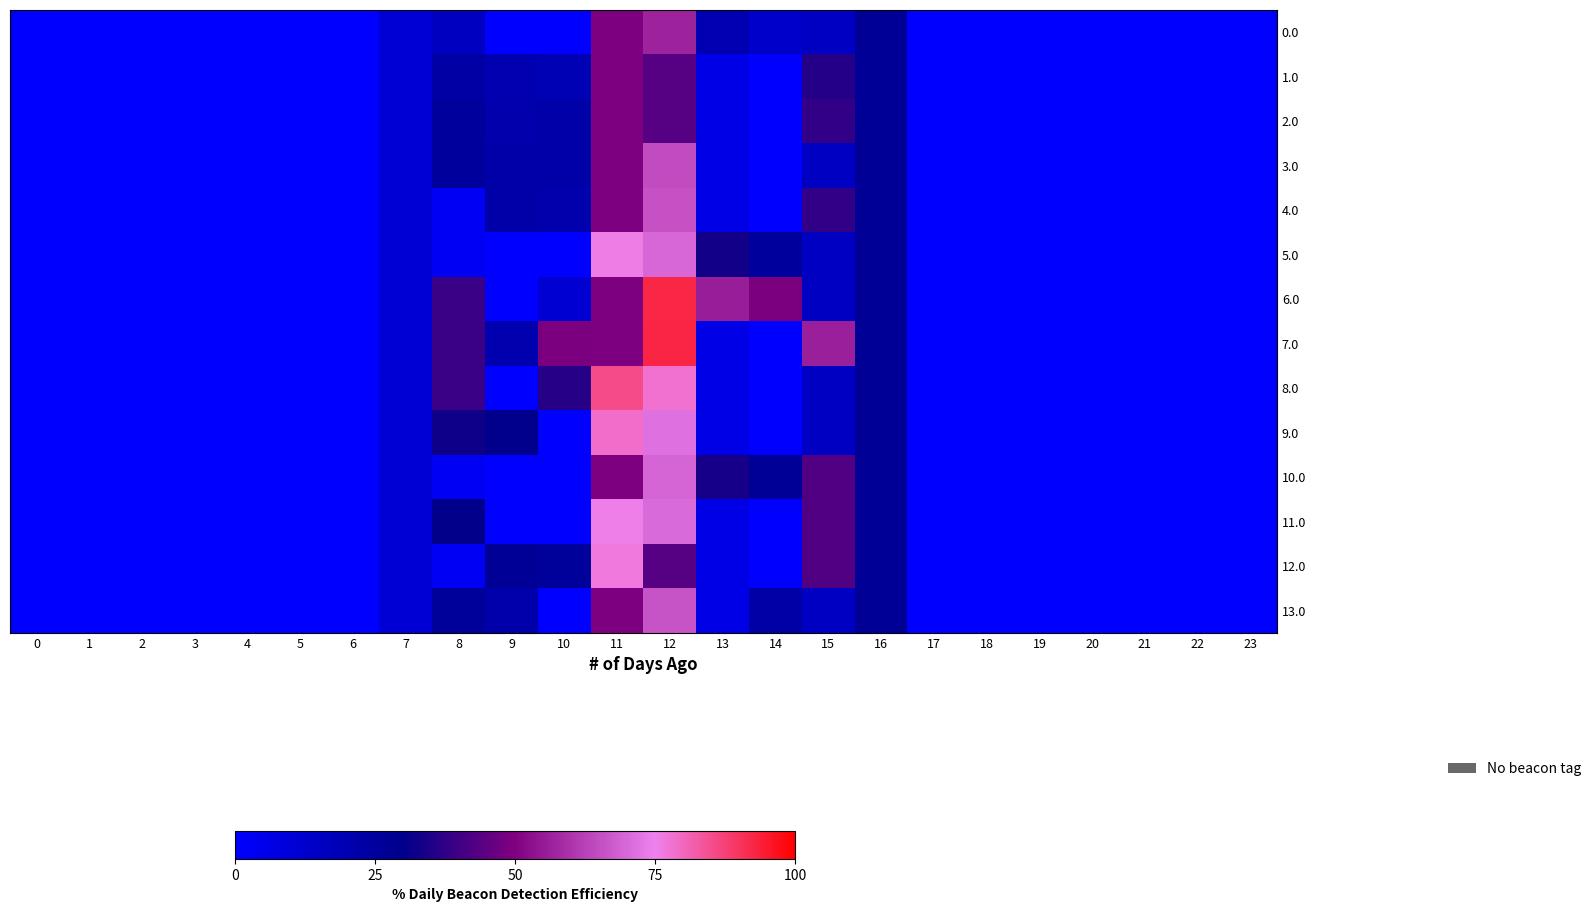

Which series has the largest range (max minus min)?

7.0